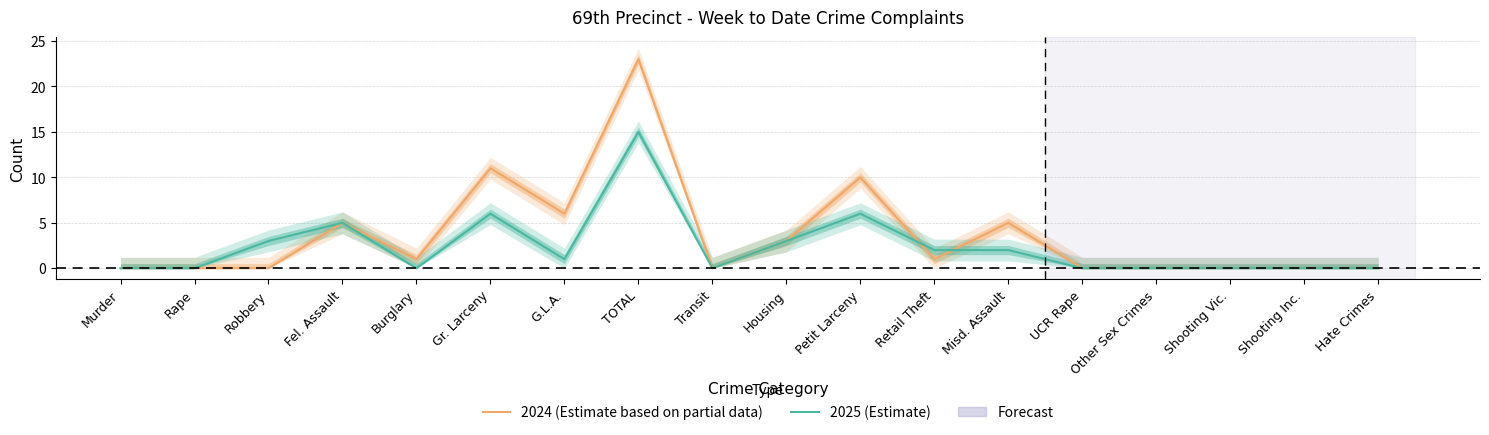

Reading right to left, transcribe all the data shown in this chart.

2024 (Estimate based on partial data): 0	0	0	0	0	5	1	10	3	0	23	6	11	1	5	0	0	0
2025 (Estimate): 0	0	0	0	0	2	2	6	3	0	15	1	6	0	5	3	0	0